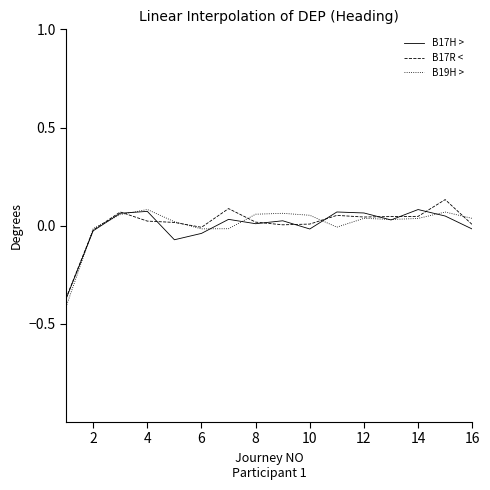

Does the chart display data point markers on the line(s)?

No